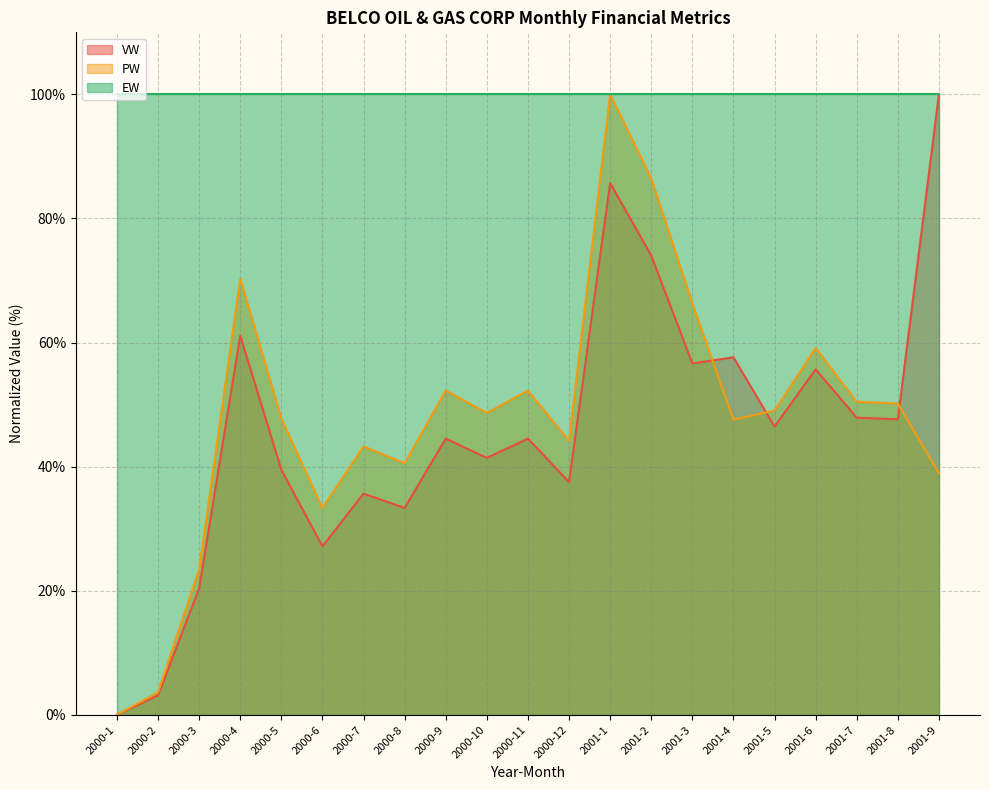

At which category is the sum across all series the highest?

2001-1